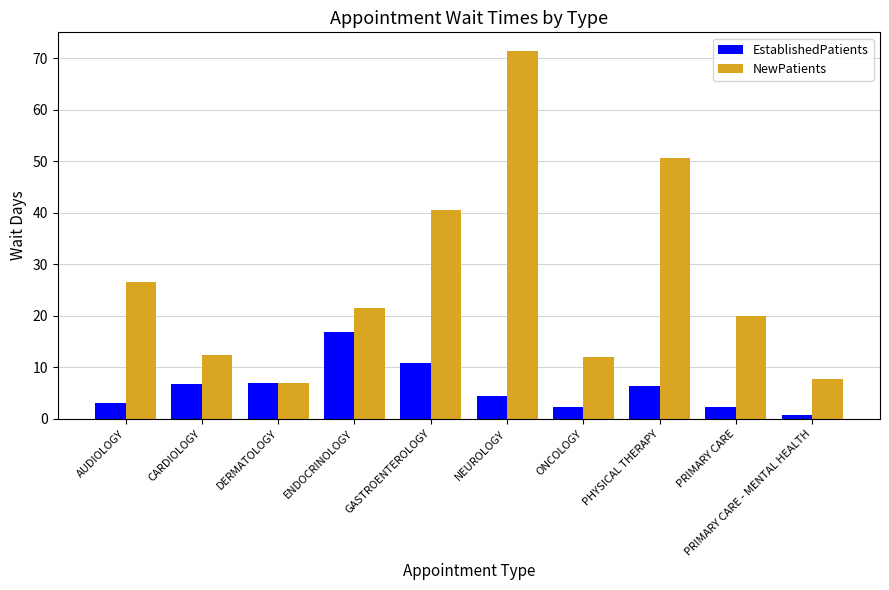

What is the label of the 5th bar from the left?

GASTROENTEROLOGY